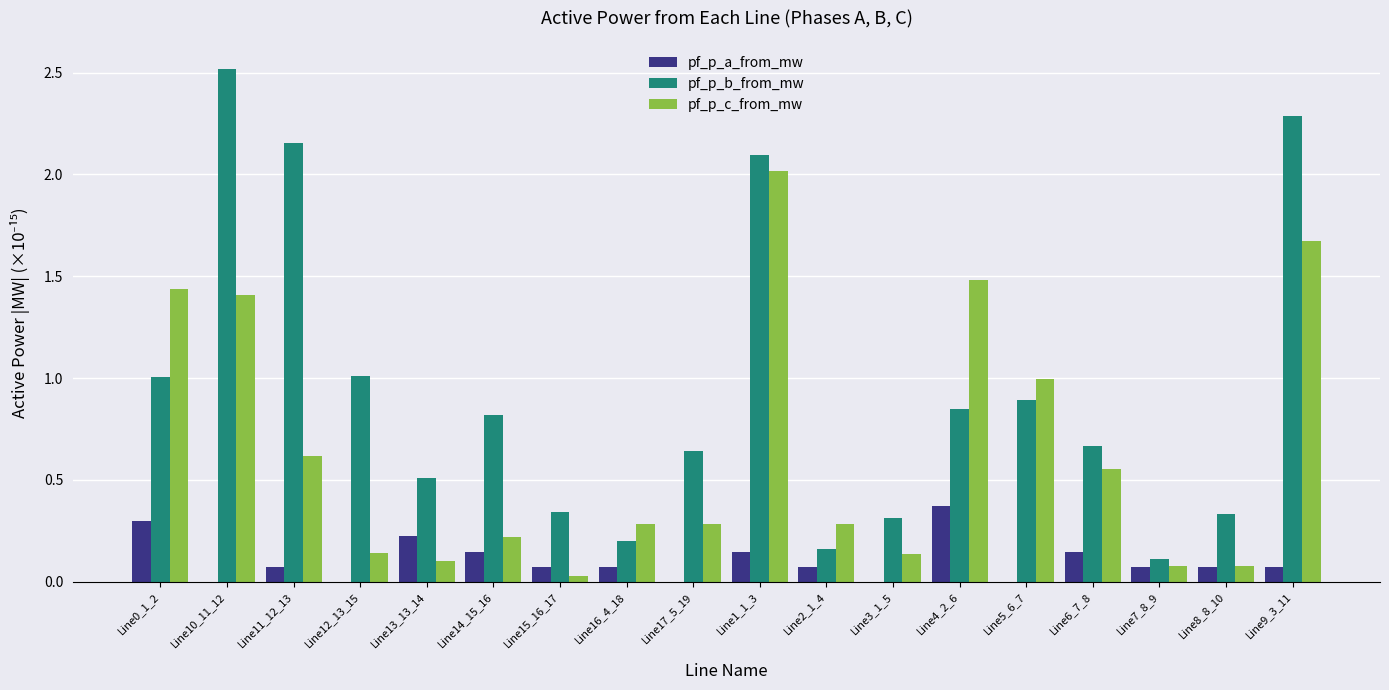

What is the sum of all pf_p_c_from_mw values?

11.8